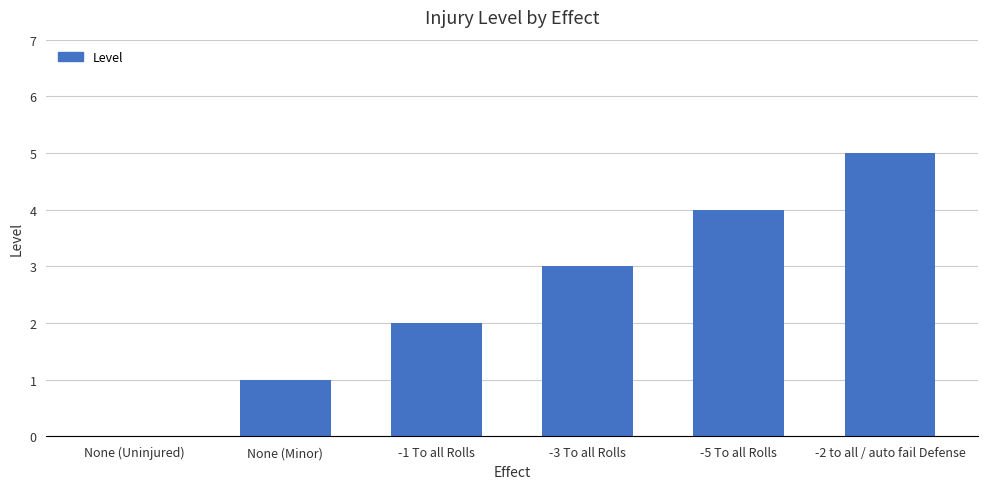

How many series are shown in this chart?

1